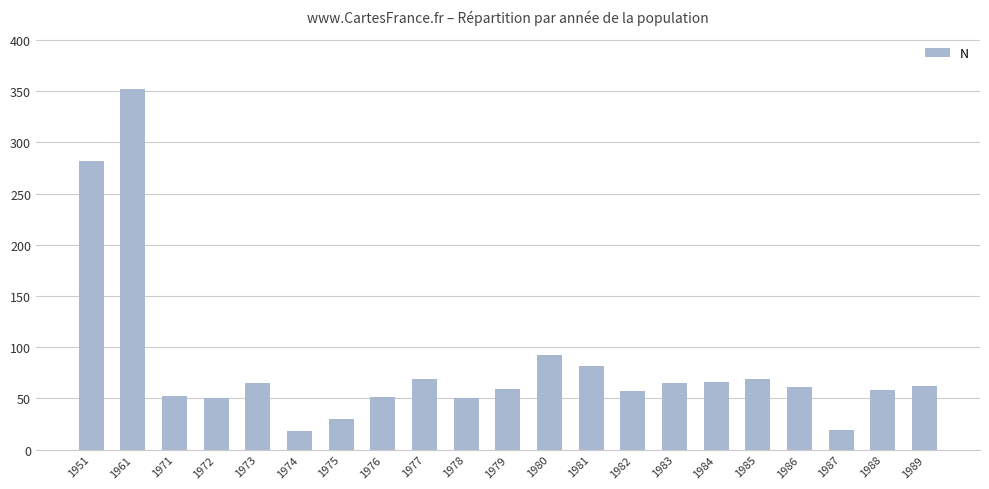

The chart shows a value of 62.0 at 1989. True or false?

True